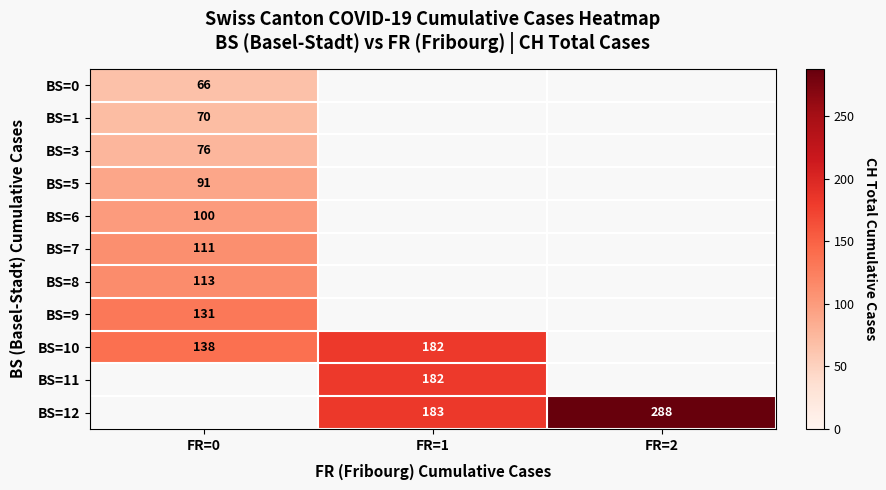

Is it true that BS=5 equals 56 at FR=0?

False